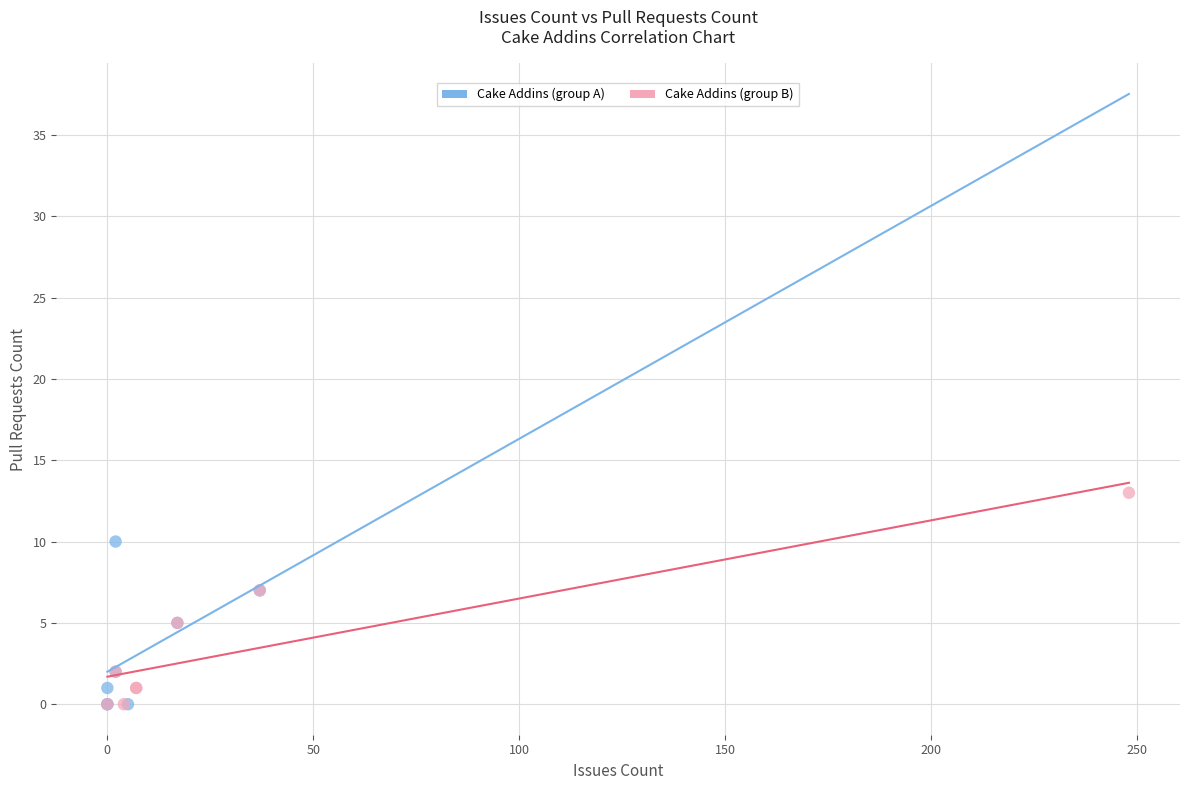

Which series contains the highest Y value?

Cake Addins (group B)